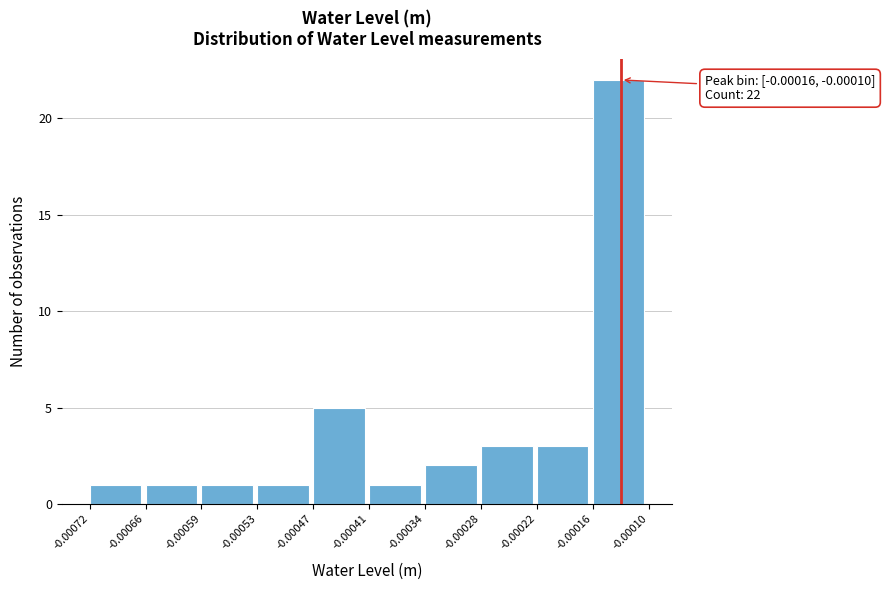

Which range on the x-axis has the tallest bar?

-0.00016 to -0.00010